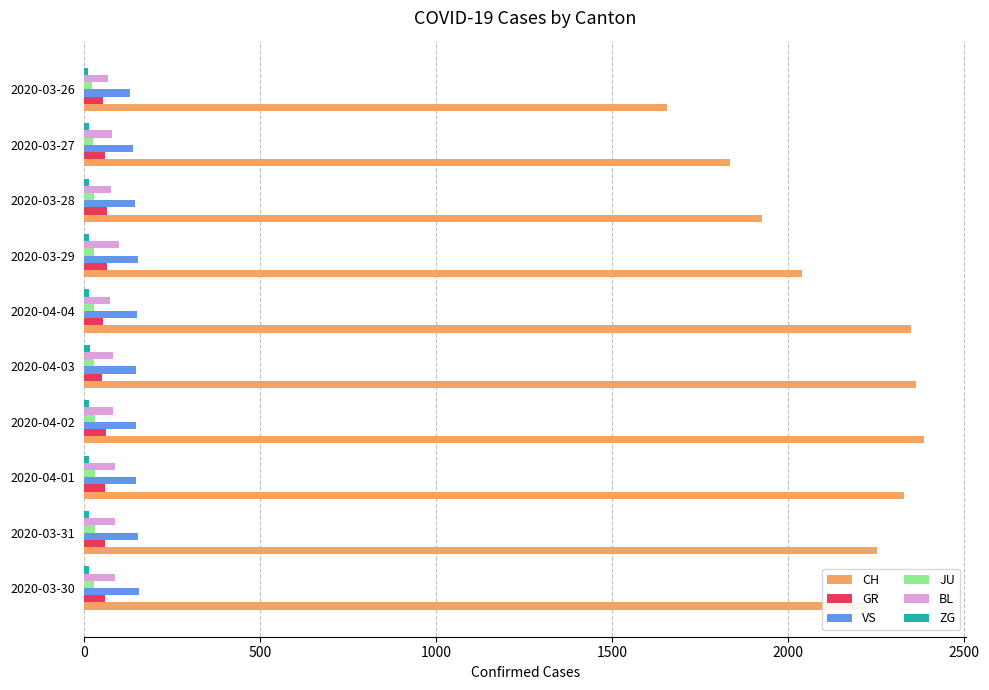

At how many categories does at least one series exceed 1472?

10